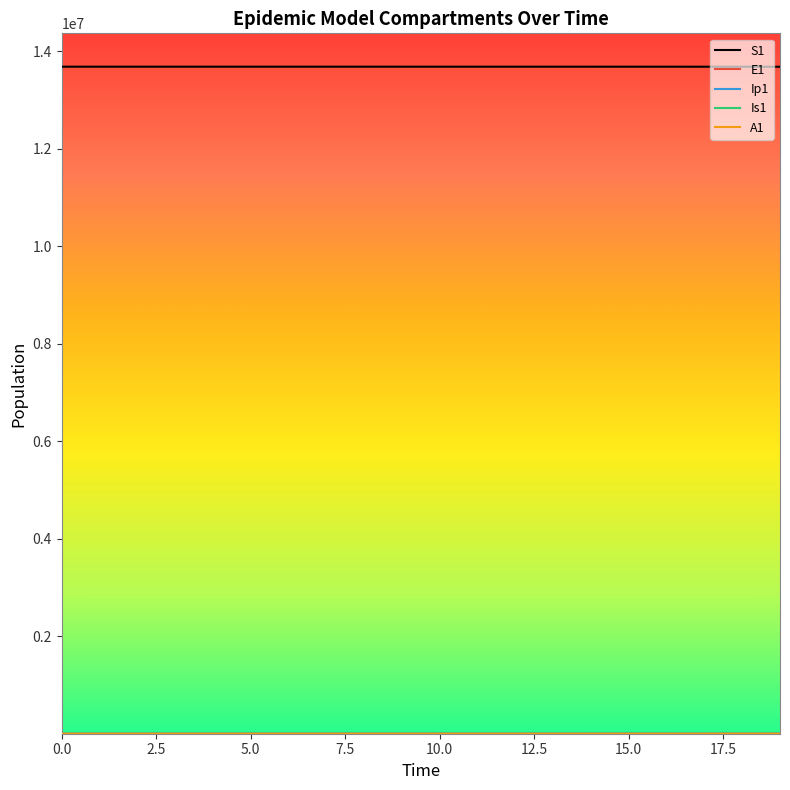

Which series has the largest total across all categories?

S1